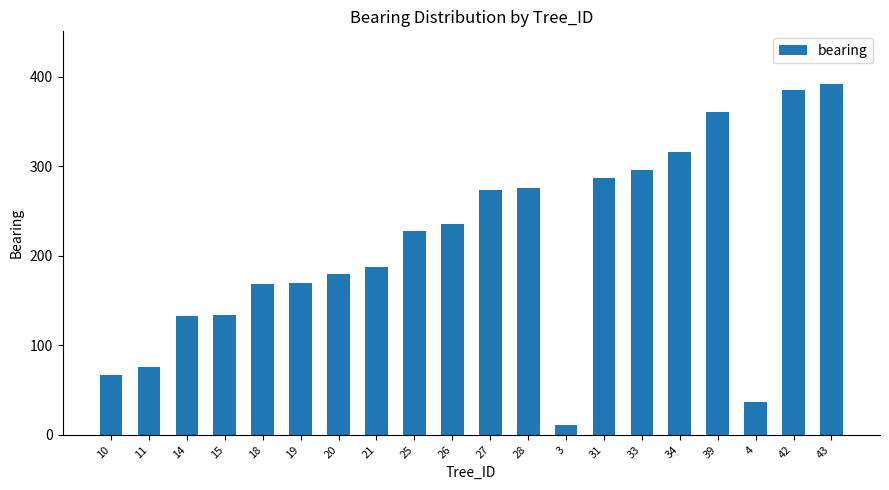

Where is the data nearest to the value 201?

21